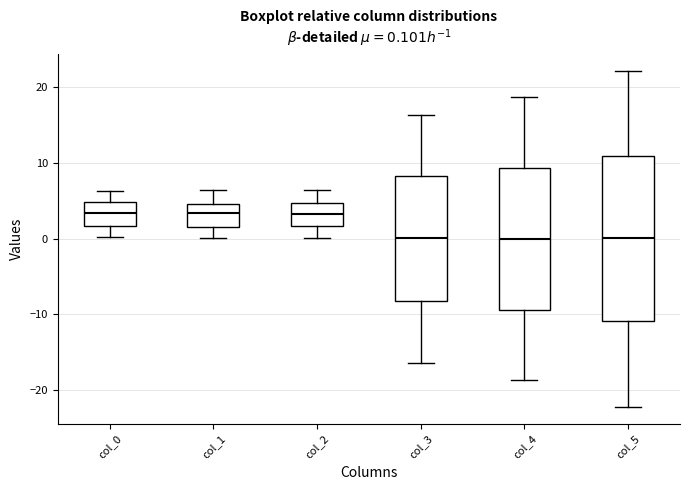

Which box is the tallest, from its lower edge to its upper edge?

col_5